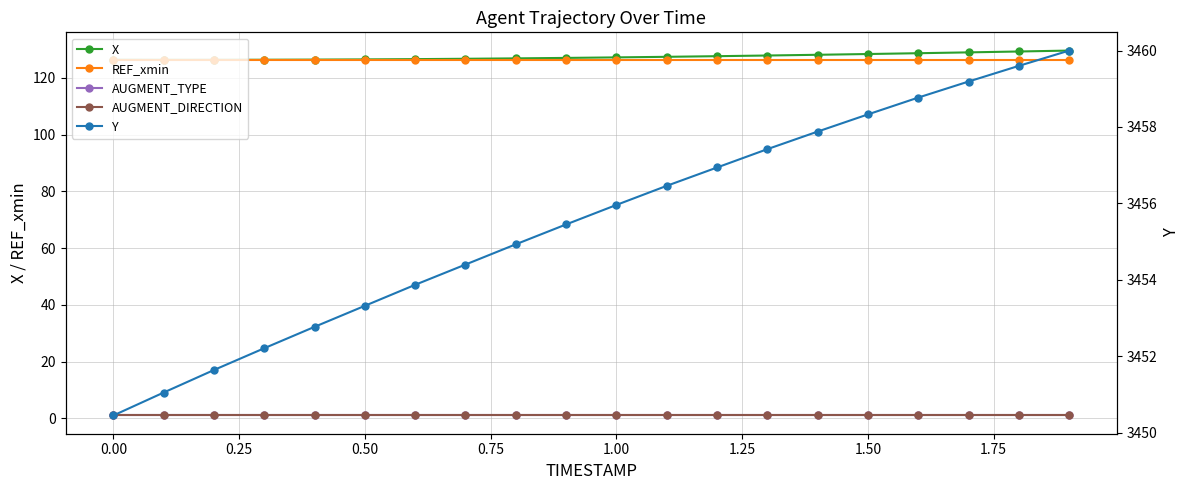

At how many categories does at least one series exceed 455?

20